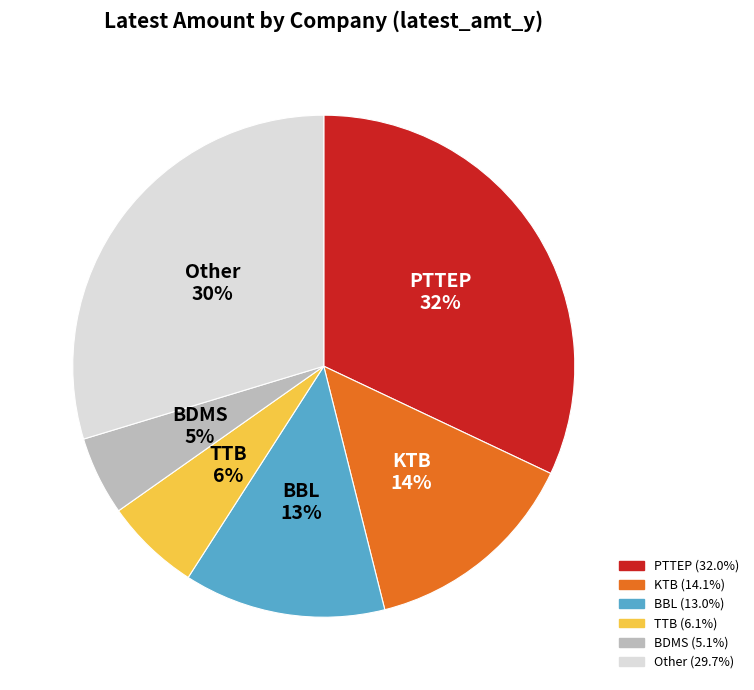

Is it true that BDMS is 5% of the pie?

True